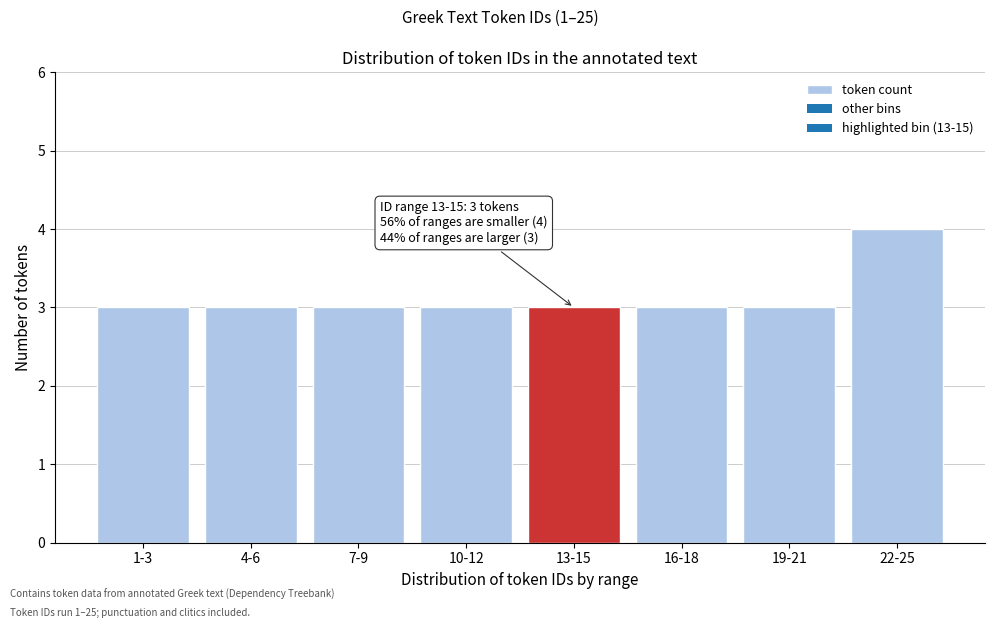

Reading left to right, transcribe all the data shown in this chart.

1-3=3	4-6=3	7-9=3	10-12=3	13-15=3	16-18=3	19-21=3	22-25=4